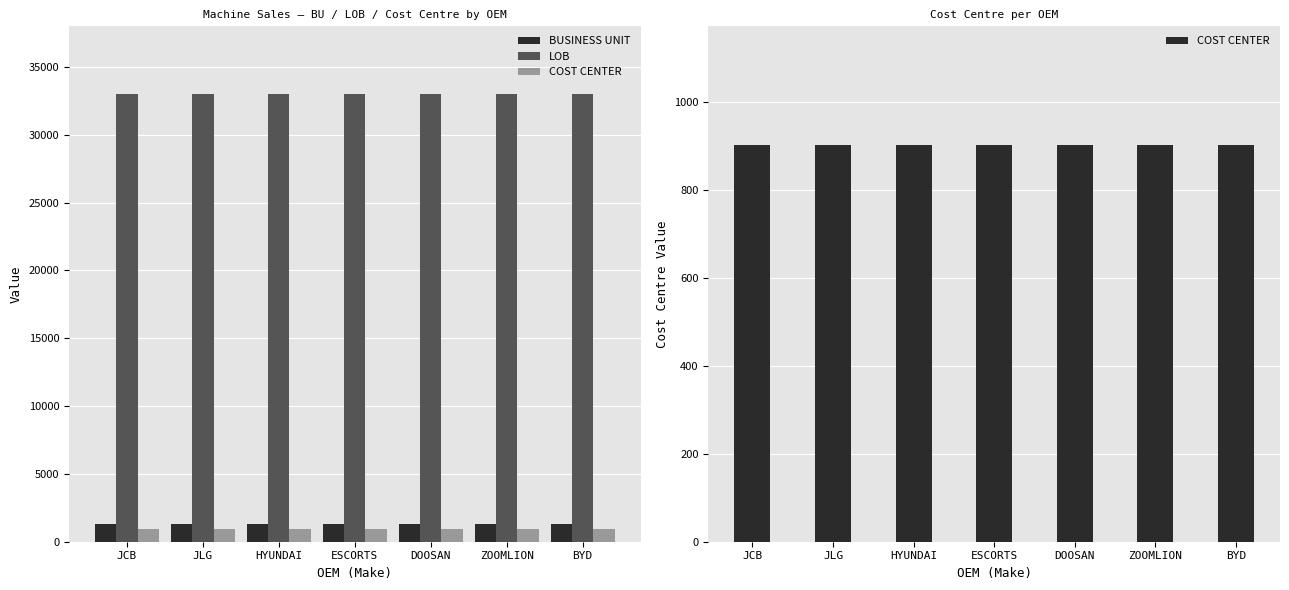

True or false: LOB has a value of 33029 at BYD.

True